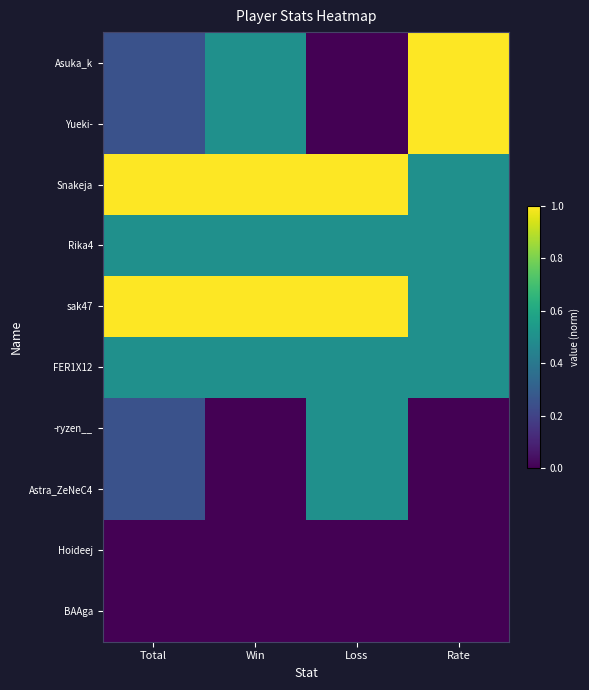

At how many categories does at least one series exceed 0?

4